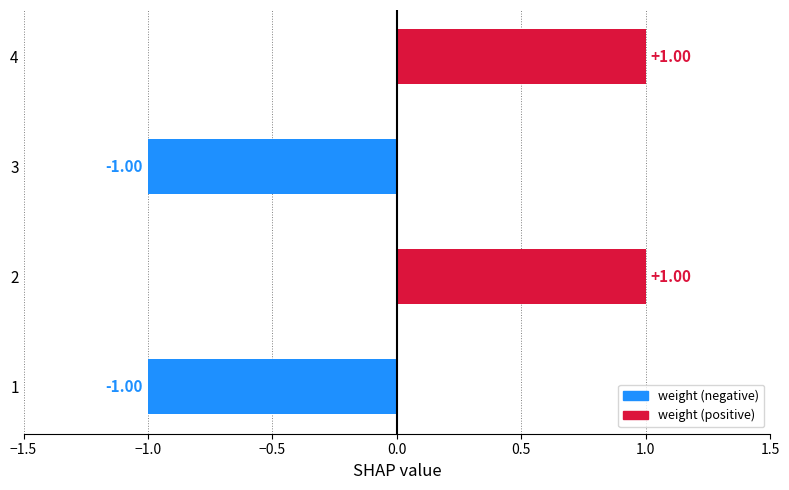

What is the change in value from 1 to 2?

+2